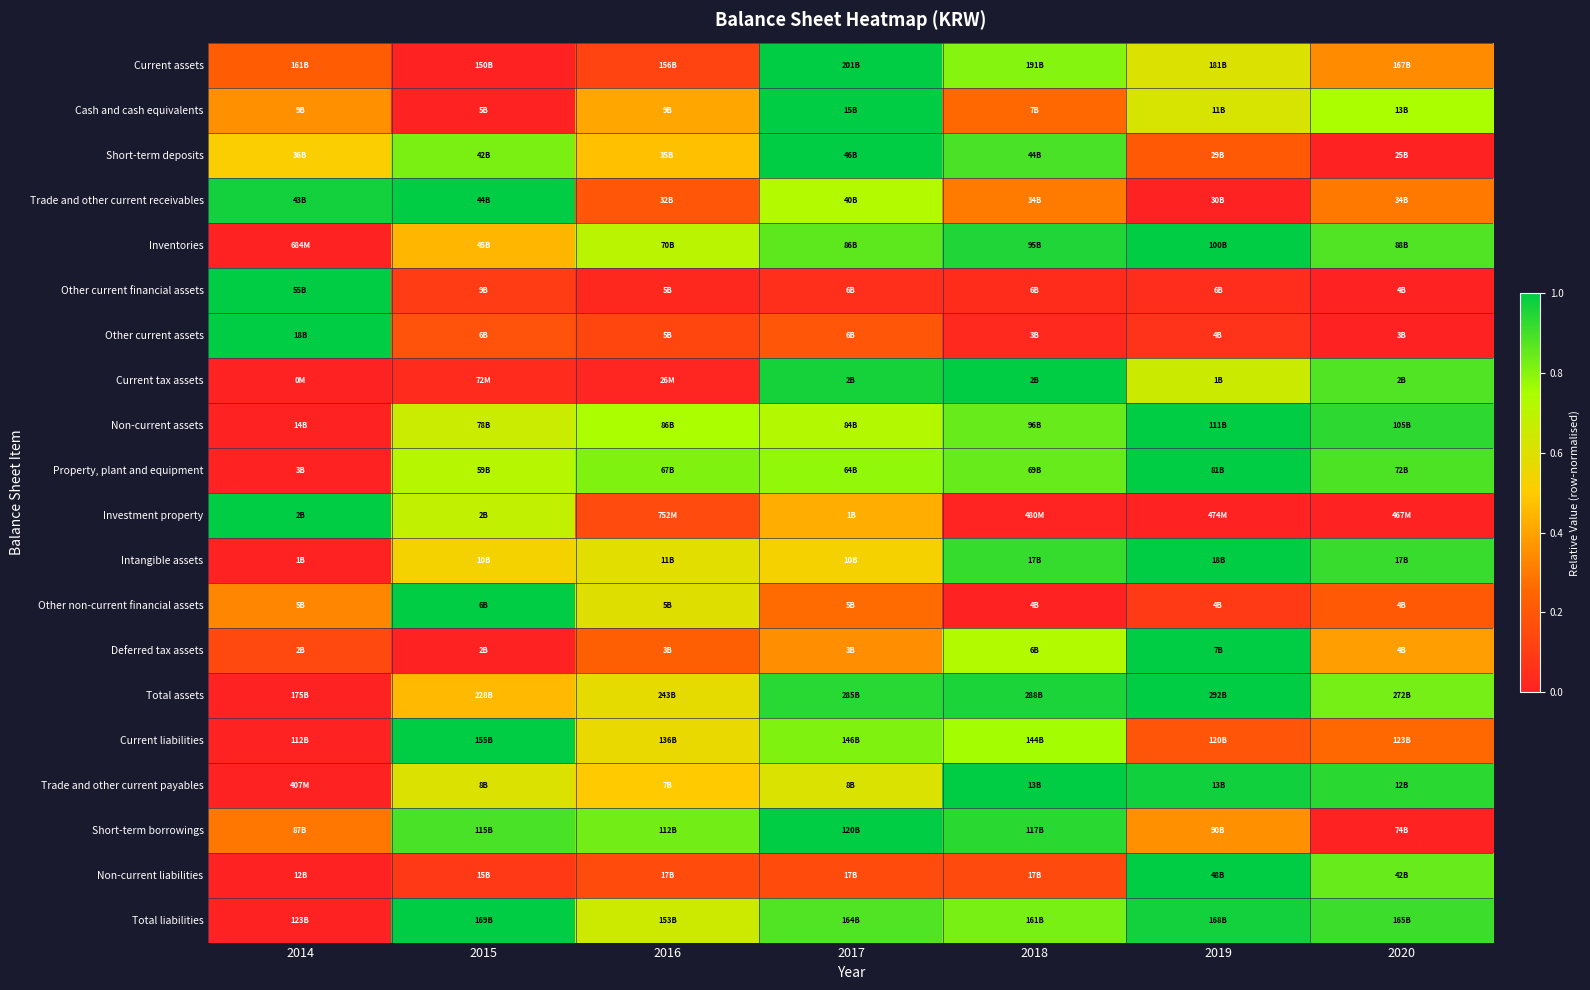

Reading left to right, what are all the values shown in this chart?

Current assets: 2014=0.2	2015=0.0	2016=0.1	2017=1.0	2018=0.8	2019=0.6	2020=0.3
Cash and cash equivalents: 2014=0.4	2015=0.0	2016=0.4	2017=1.0	2018=0.3	2019=0.6	2020=0.7
Short-term deposits: 2014=0.5	2015=0.8	2016=0.5	2017=1.0	2018=0.9	2019=0.2	2020=0.0
Trade and other current receivables: 2014=1.0	2015=1.0	2016=0.2	2017=0.7	2018=0.3	2019=0.0	2020=0.3
Inventories: 2014=0.0	2015=0.4	2016=0.7	2017=0.9	2018=1.0	2019=1.0	2020=0.9
Other current financial assets: 2014=1.0	2015=0.1	2016=0.0	2017=0.1	2018=0.0	2019=0.0	2020=0.0
Other current assets: 2014=1.0	2015=0.2	2016=0.1	2017=0.2	2018=0.0	2019=0.1	2020=0.0
Current tax assets: 2014=0.0	2015=0.0	2016=0.0	2017=1.0	2018=1.0	2019=0.7	2020=0.9
Non-current assets: 2014=0.0	2015=0.7	2016=0.7	2017=0.7	2018=0.8	2019=1.0	2020=0.9
Property, plant and equipment: 2014=0.0	2015=0.7	2016=0.8	2017=0.8	2018=0.8	2019=1.0	2020=0.9
Investment property: 2014=1.0	2015=0.7	2016=0.2	2017=0.4	2018=0.0	2019=0.0	2020=0.0
Intangible assets: 2014=0.0	2015=0.5	2016=0.6	2017=0.5	2018=0.9	2019=1.0	2020=0.9
Other non-current financial assets: 2014=0.3	2015=1.0	2016=0.6	2017=0.3	2018=0.0	2019=0.1	2020=0.2
Deferred tax assets: 2014=0.1	2015=0.0	2016=0.2	2017=0.3	2018=0.7	2019=1.0	2020=0.4
Total assets: 2014=0.0	2015=0.5	2016=0.6	2017=0.9	2018=1.0	2019=1.0	2020=0.8
Current liabilities: 2014=0.0	2015=1.0	2016=0.6	2017=0.8	2018=0.8	2019=0.2	2020=0.3
Trade and other current payables: 2014=0.0	2015=0.6	2016=0.5	2017=0.6	2018=1.0	2019=1.0	2020=0.9
Short-term borrowings: 2014=0.3	2015=0.9	2016=0.8	2017=1.0	2018=0.9	2019=0.4	2020=0.0
Non-current liabilities: 2014=0.0	2015=0.1	2016=0.2	2017=0.2	2018=0.1	2019=1.0	2020=0.8
Total liabilities: 2014=0.0	2015=1.0	2016=0.6	2017=0.9	2018=0.8	2019=1.0	2020=0.9